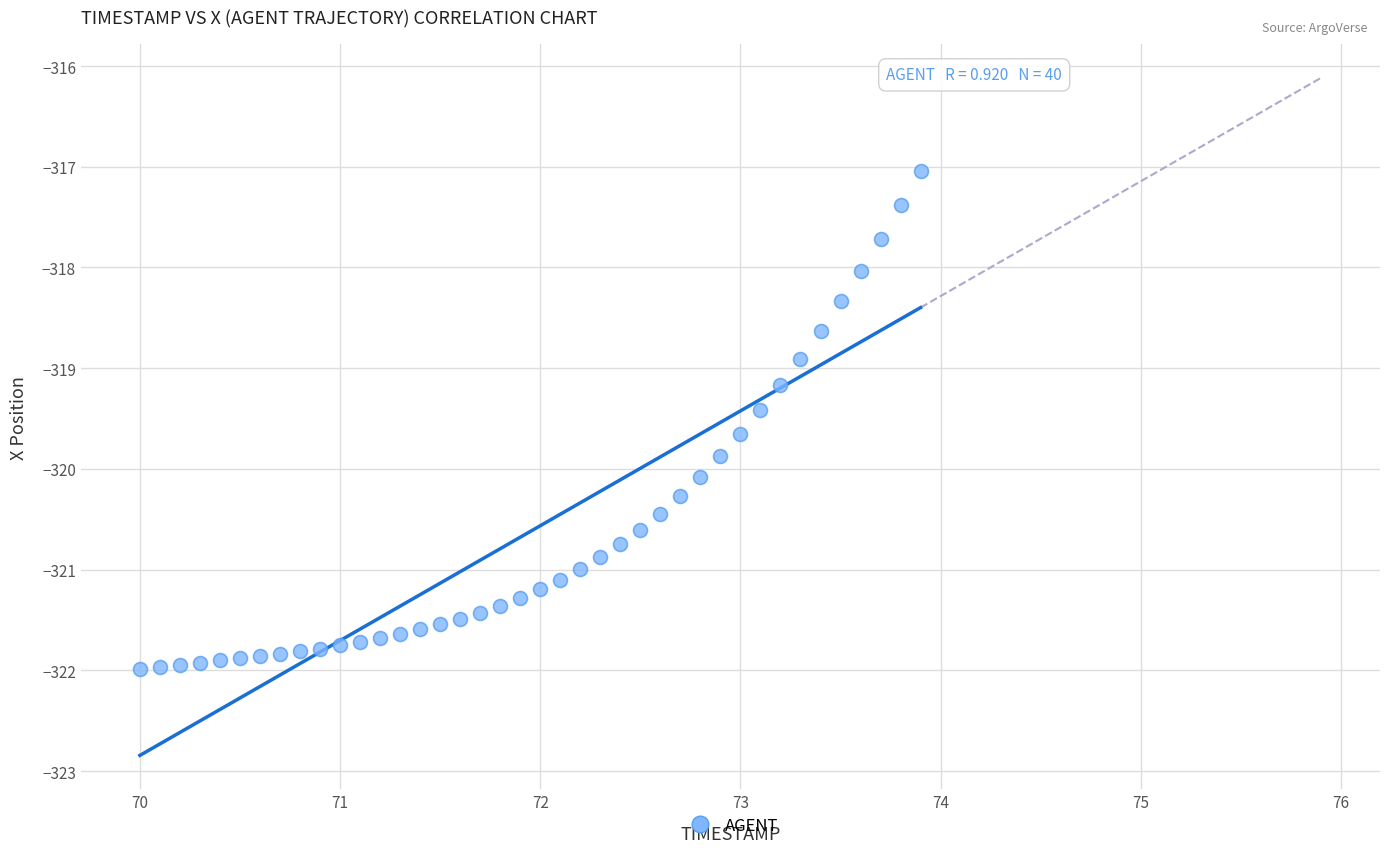

What is the range of X values (max minus min)?

3.9